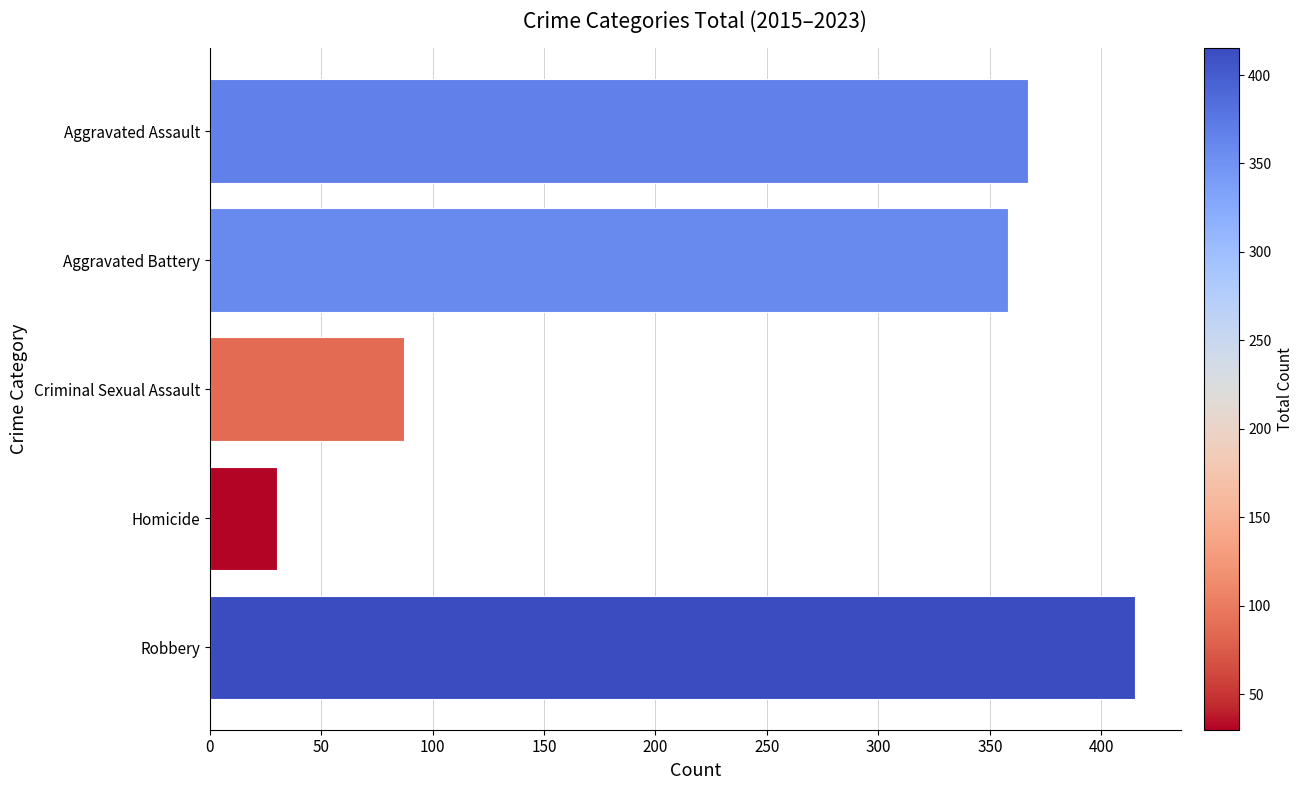

Count the number of data series in this chart.

1